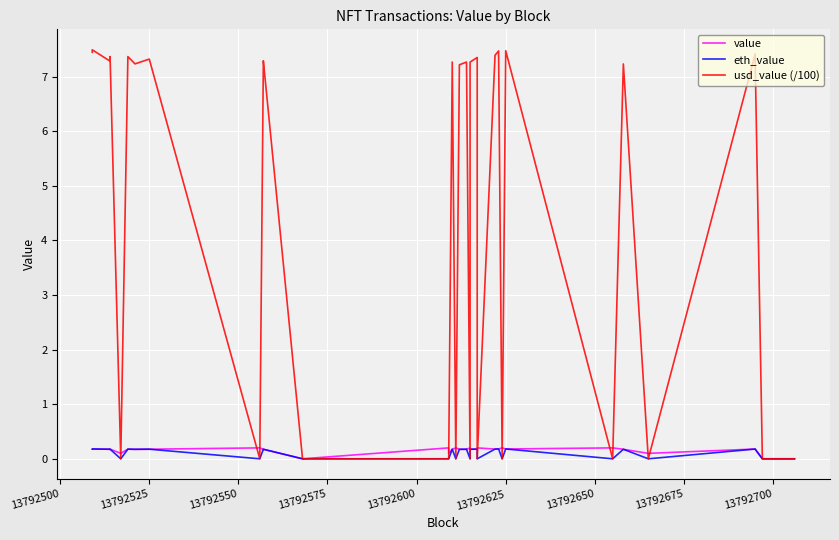

Which series has the largest total across all categories?

usd_value (/100)